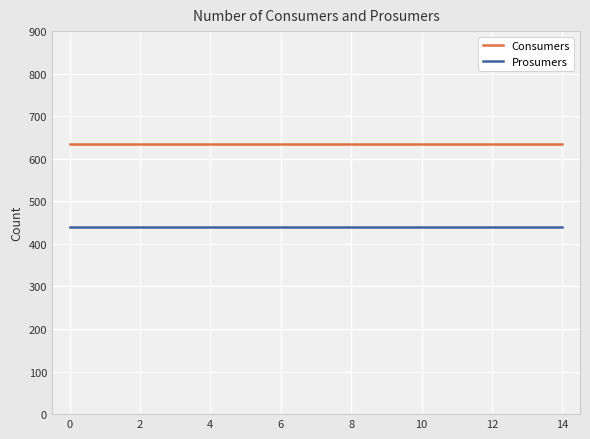

What are all the series names shown in the legend?

Consumers, Prosumers